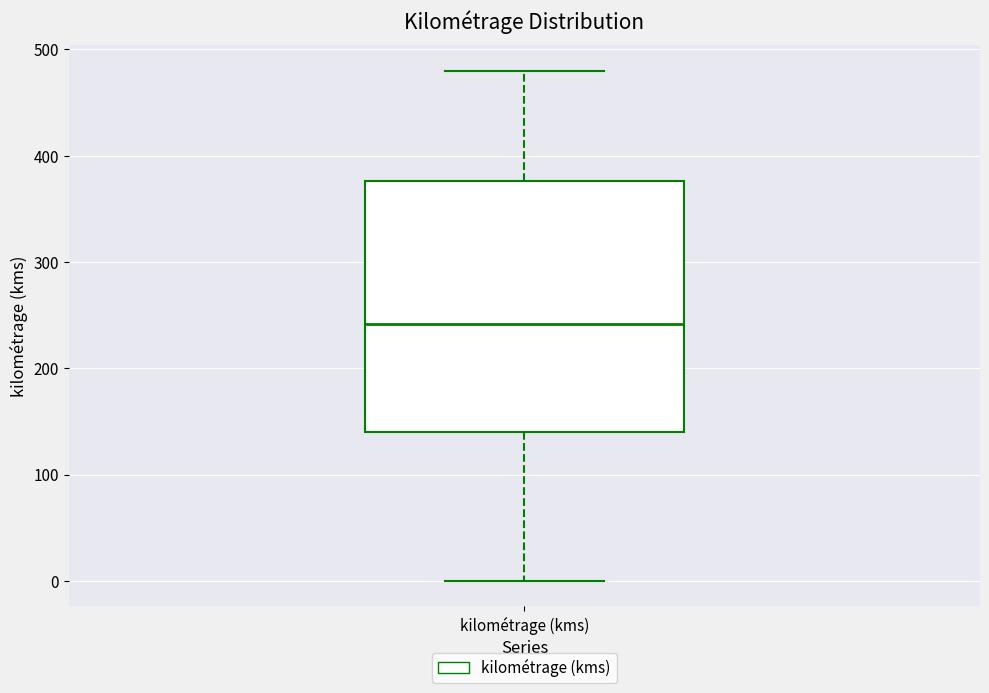

Read this box plot against the y-axis: the position of the median line, the range covered by the box, and the ends of both whiskers. The values are not printed on the chart, so give them approximately, as read against the axis.

median 240, box 140 to 380, whiskers 0 to 480